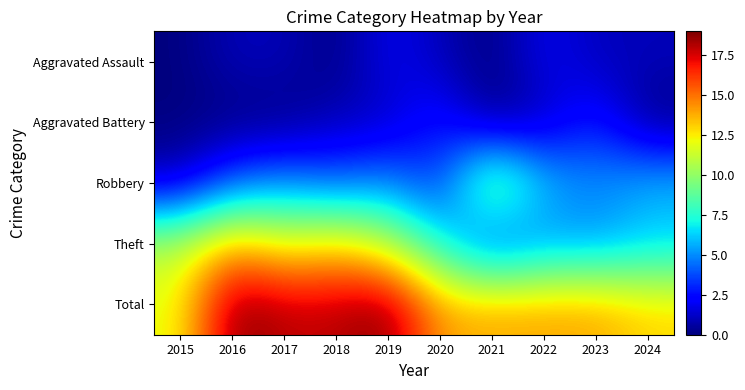

At 2018, list the series in order from largest to smallest.

Total, Theft, Robbery, Aggravated Battery, Aggravated Assault